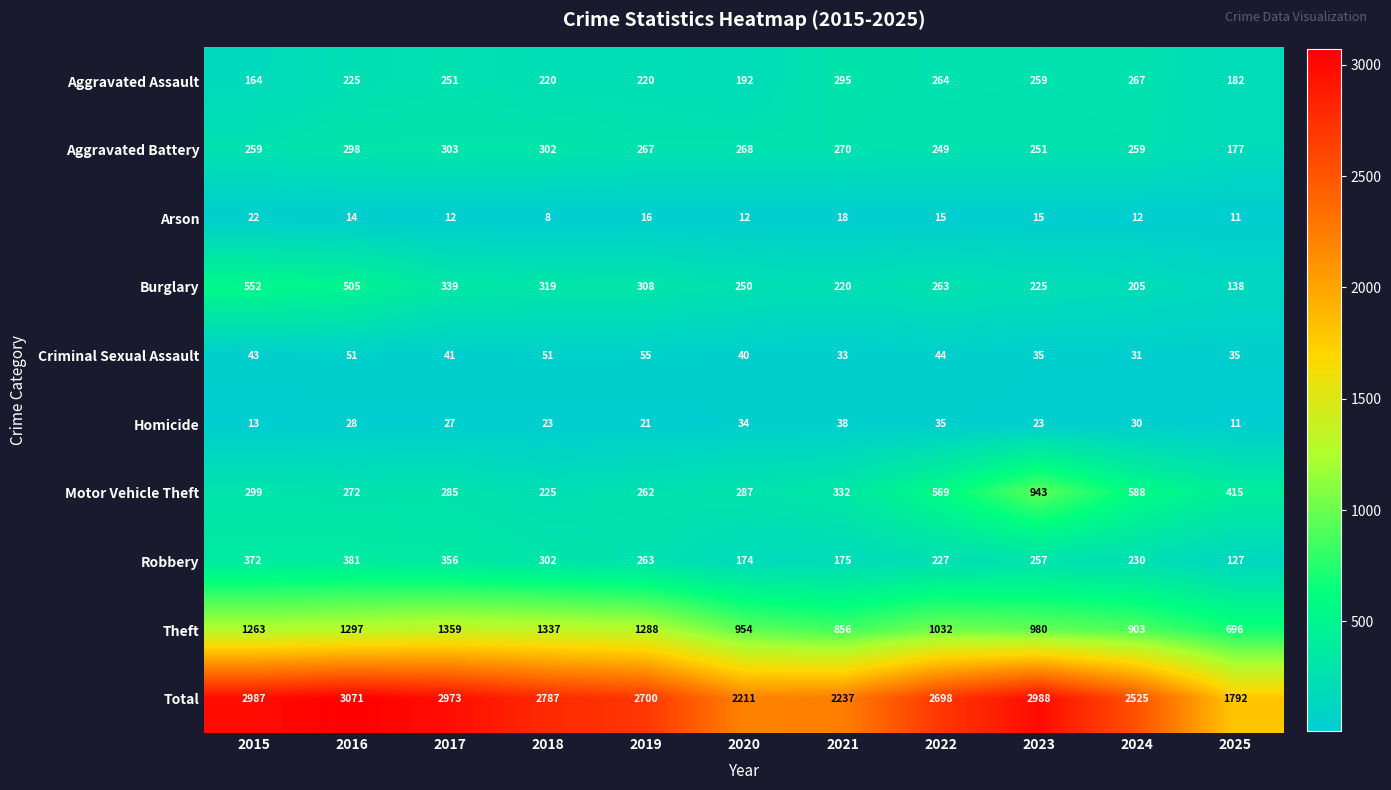

Which category has the highest value across all series?

2016